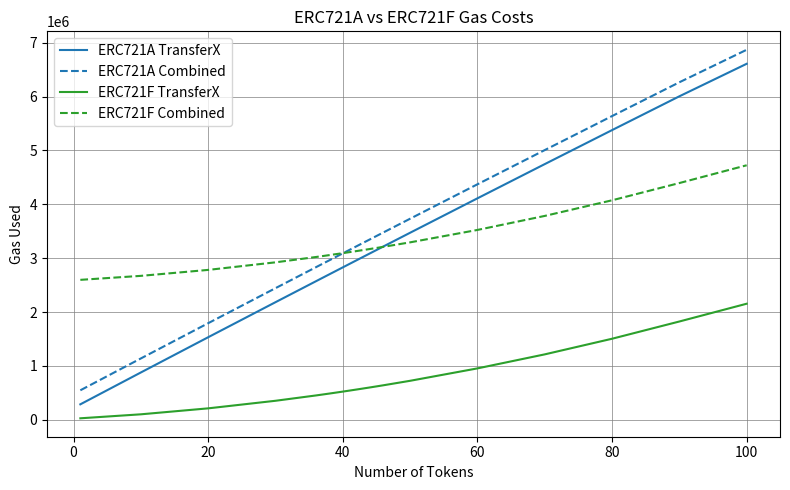

True or false: ERC721A Combined and ERC721F TransferX intersect in this chart.

False